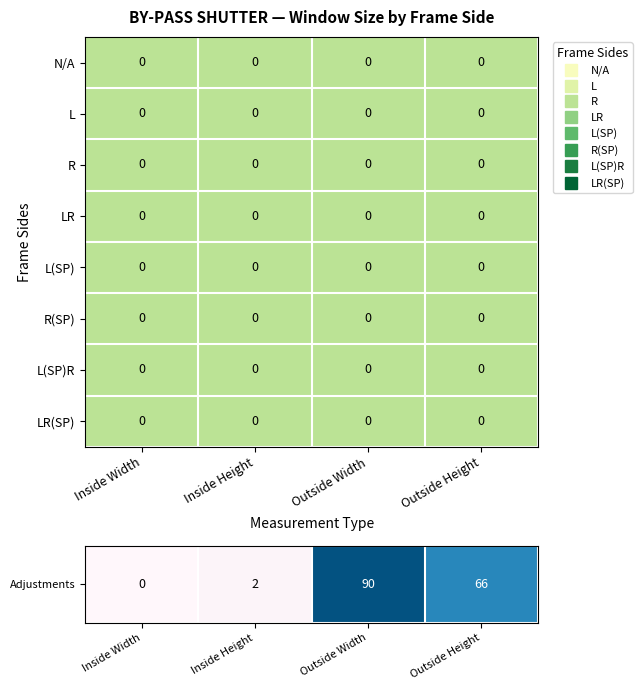

How many data points does each series have?

4